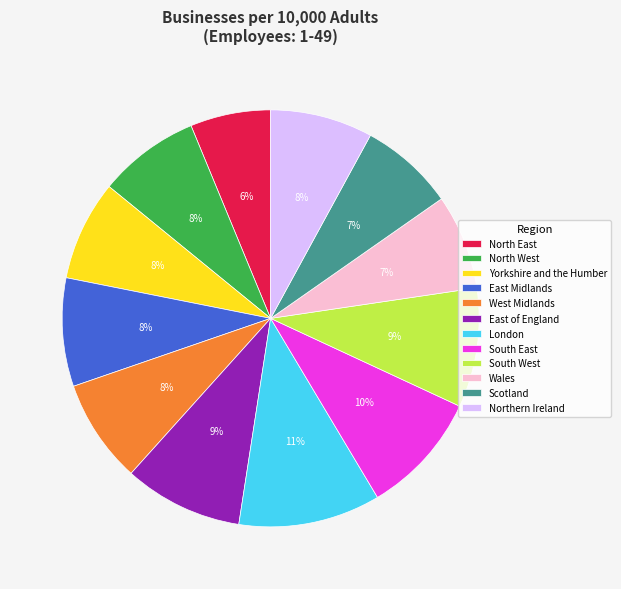

Is the sum of East of England and London greater than half?

No